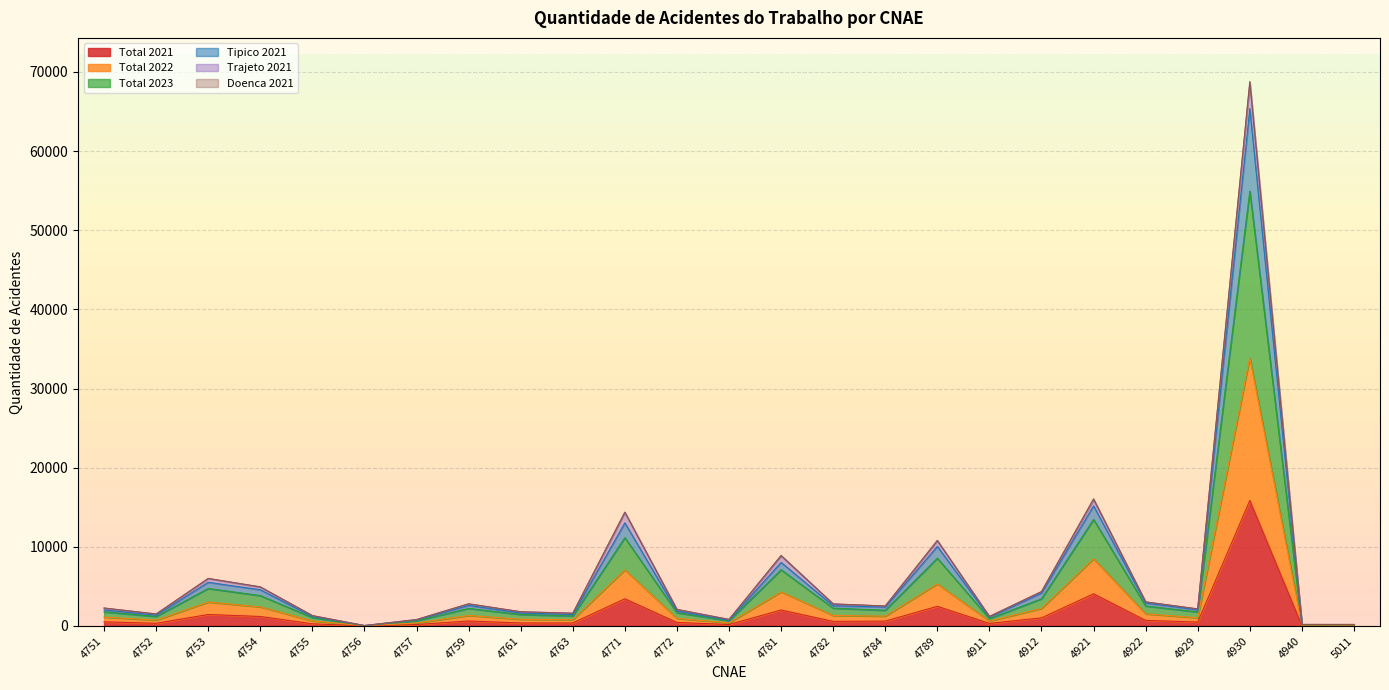

True or false: Tipico 2021 and Total 2023 cross at least once.

False